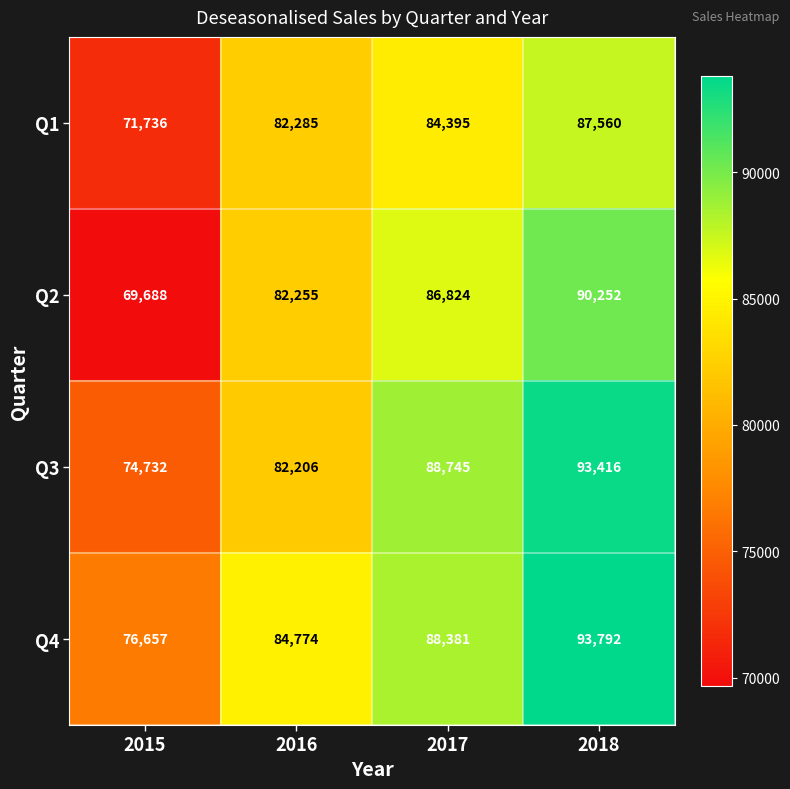

What is the minimum value for Q1?

71736